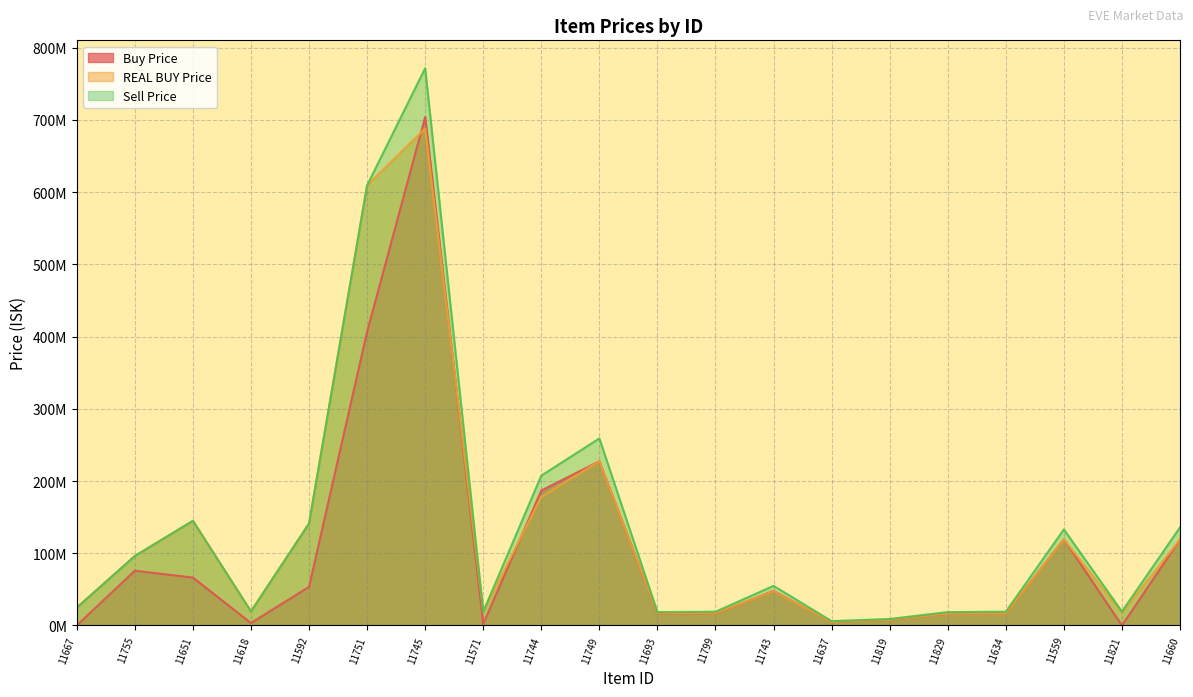

What is the value of the REAL BUY Price point at the 7th from the left?

688100000.0